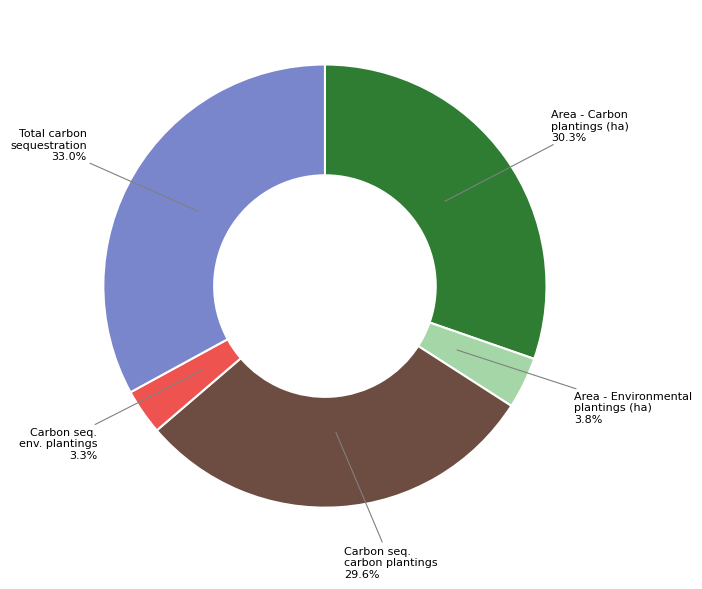

What is the ratio of the value at Carbon seq. carbon plantings to the value at Area - Carbon plantings (ha)?

1.0